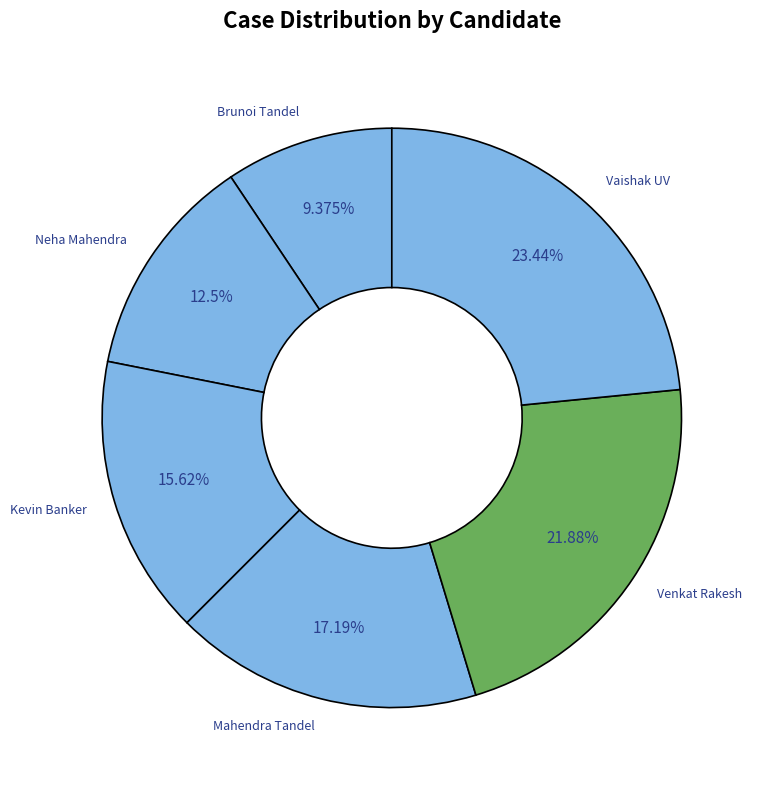

The Mahendra Tandel slice represents 17% of the pie. True or false?

True